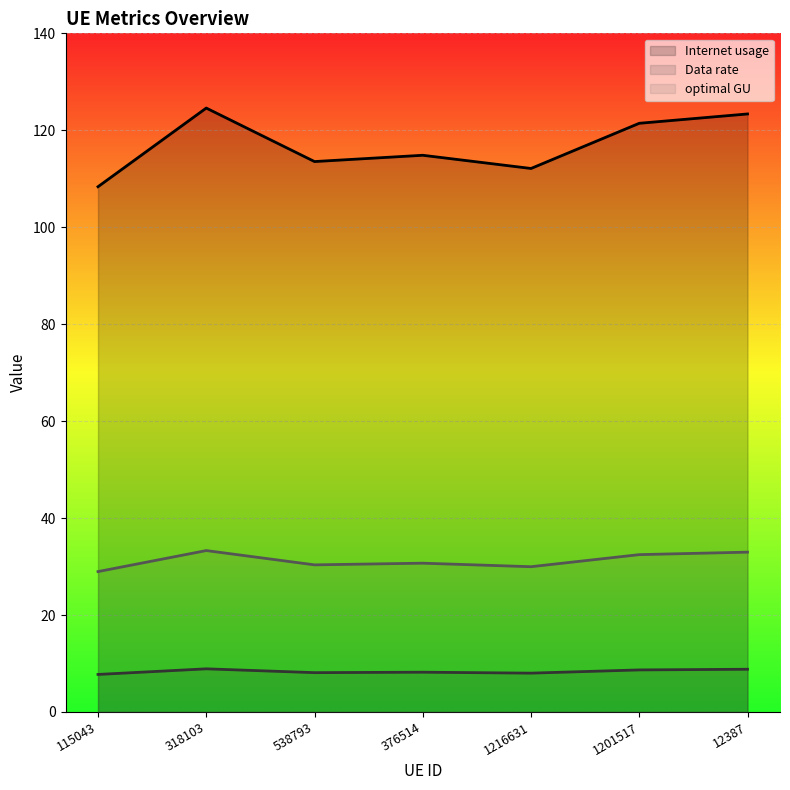

What is the greatest value displayed?

124.6